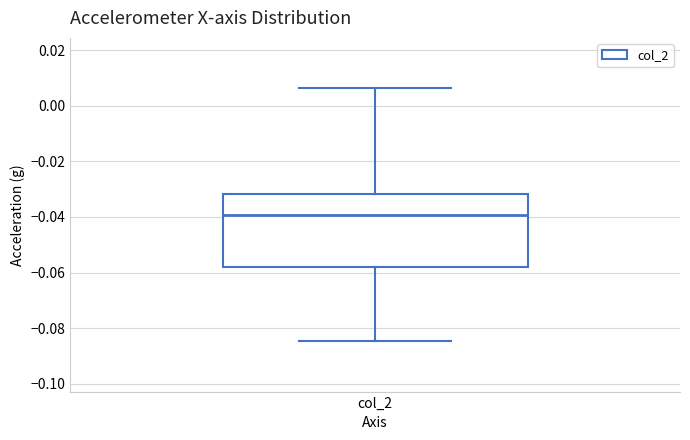

Read this box plot against the y-axis: the position of the median line, the range covered by the box, and the ends of both whiskers. The values are not printed on the chart, so give them approximately, as read against the axis.

median -0.040, box -0.058 to -0.032, whiskers -0.084 to 0.006